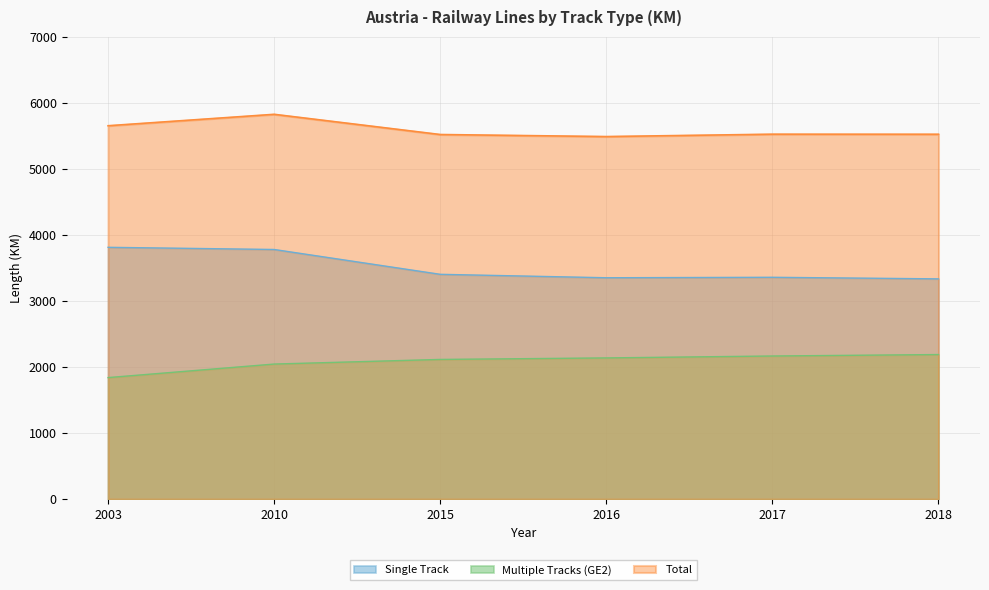

Count the number of categories in the chart.

6